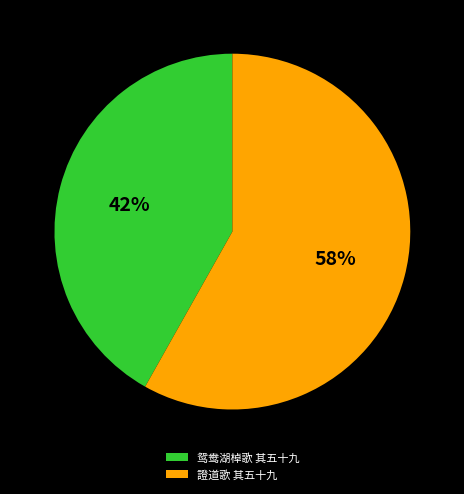

To the nearest percent, what is the difference between the 鸳鸯湖棹歌 其五十九 and 證道歌 其五十九 slice percentages?

16%